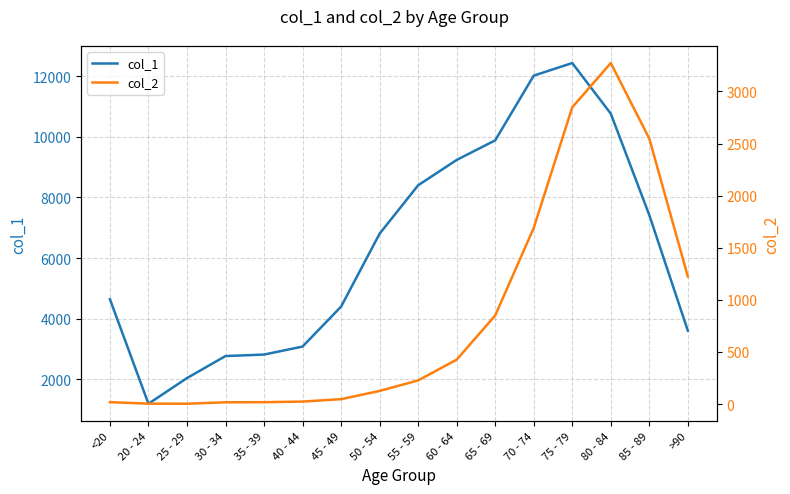

Where does the col_2 series first go above 227?

60 - 64